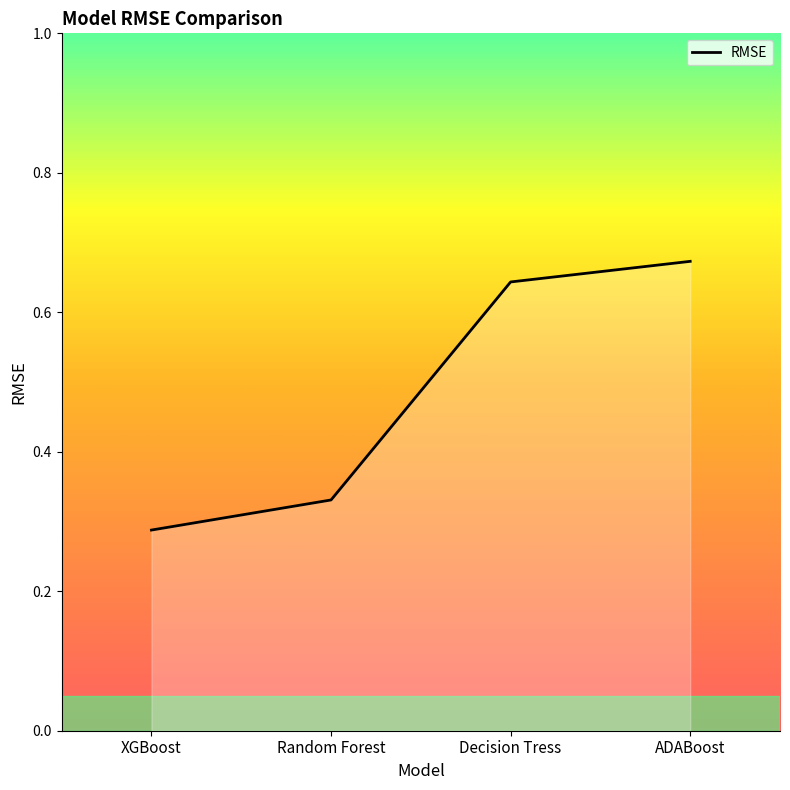

What position from the right is XGBoost?

4